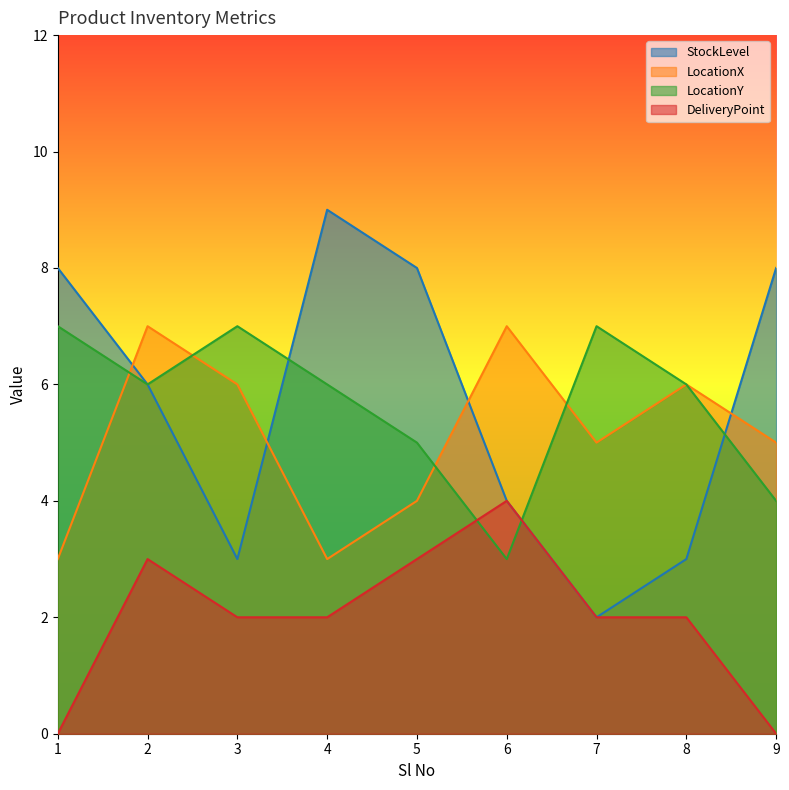

How many interior local peaks does the StockLevel series have?

1